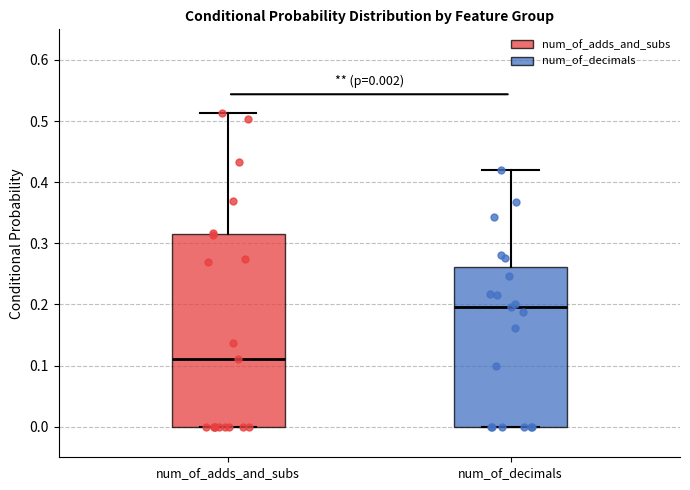

Which box is the tallest, from its lower edge to its upper edge?

num_of_adds_and_subs